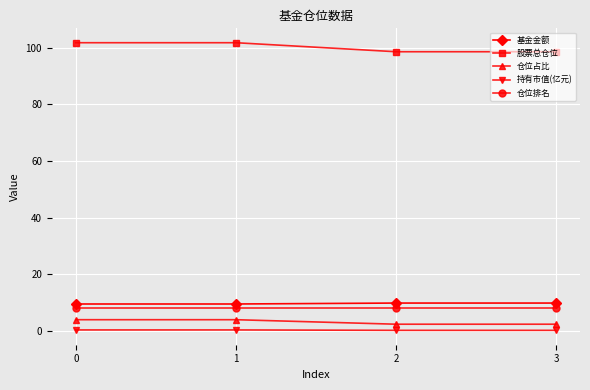

True or false: 持有市值(亿元) has more than 1 interior local peaks.

False